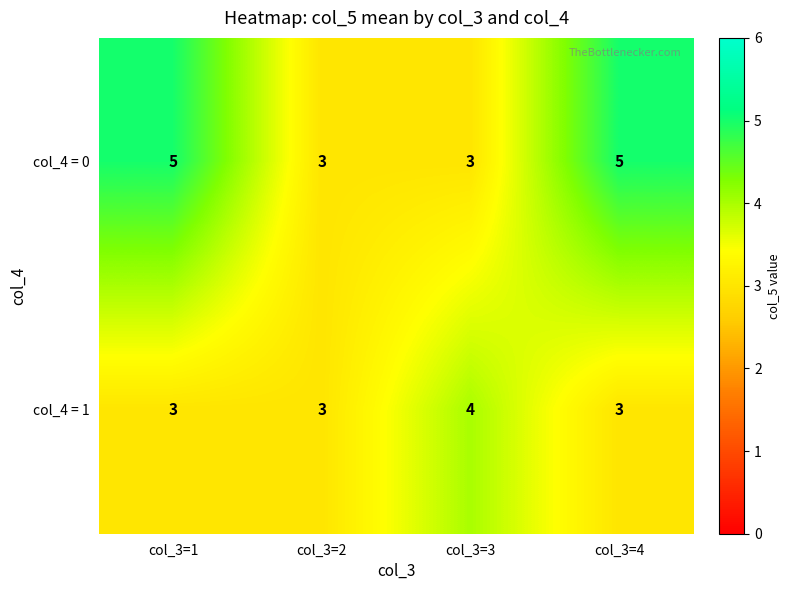

List the series in order of their overall mean, highest first.

col_4 = 0, col_4 = 1